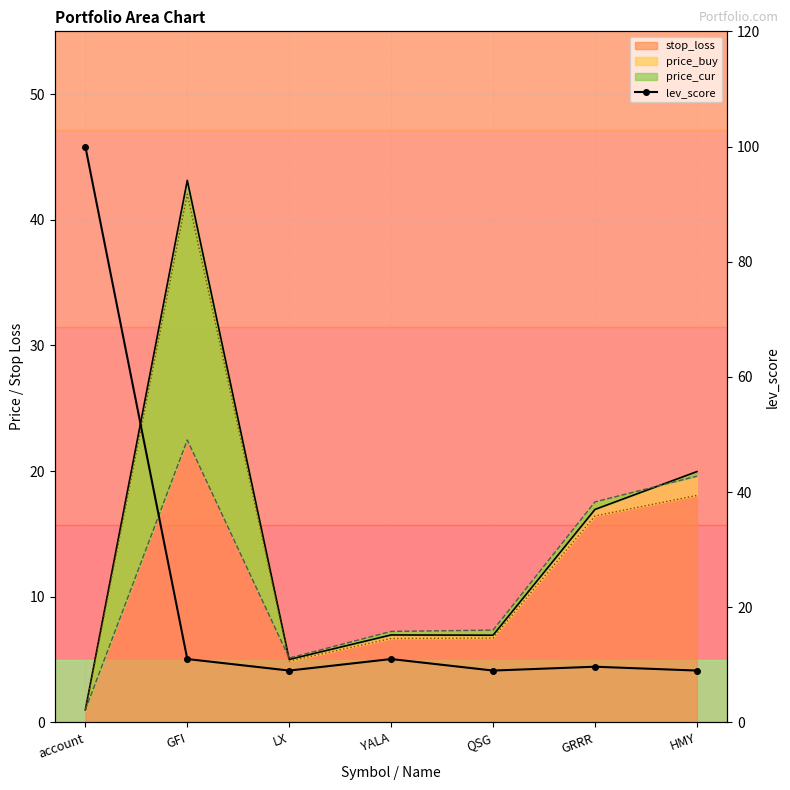

Approximately how many times larger is the value at account compared to YALA?

9.1